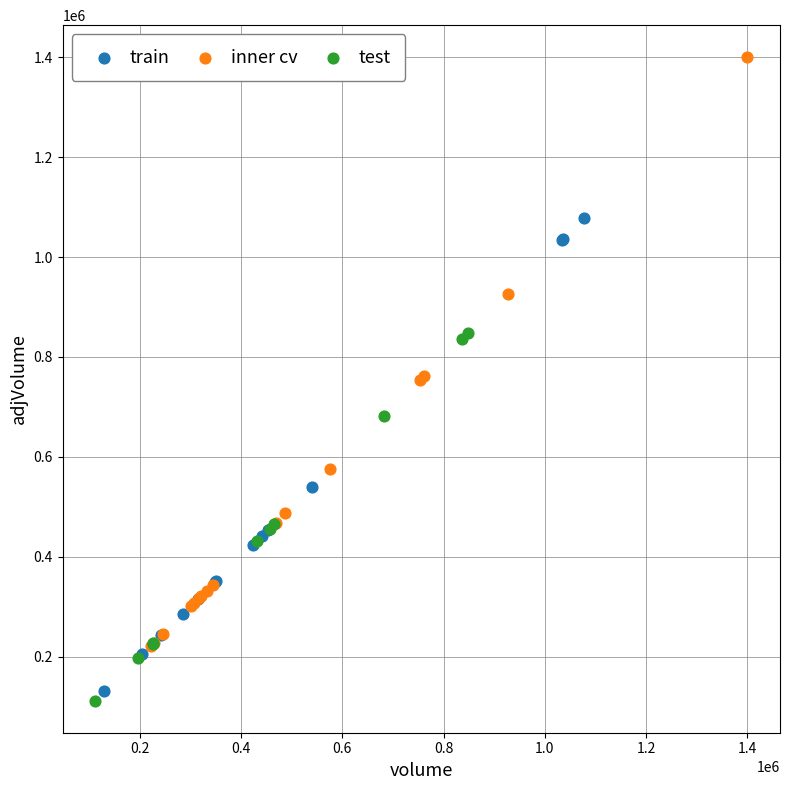

Which series contains the highest Y value?

inner cv